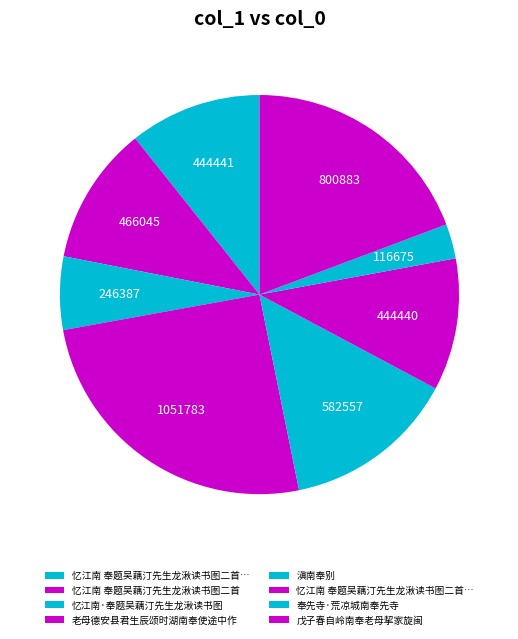

To the nearest percent, what is the average slice percentage?

12%